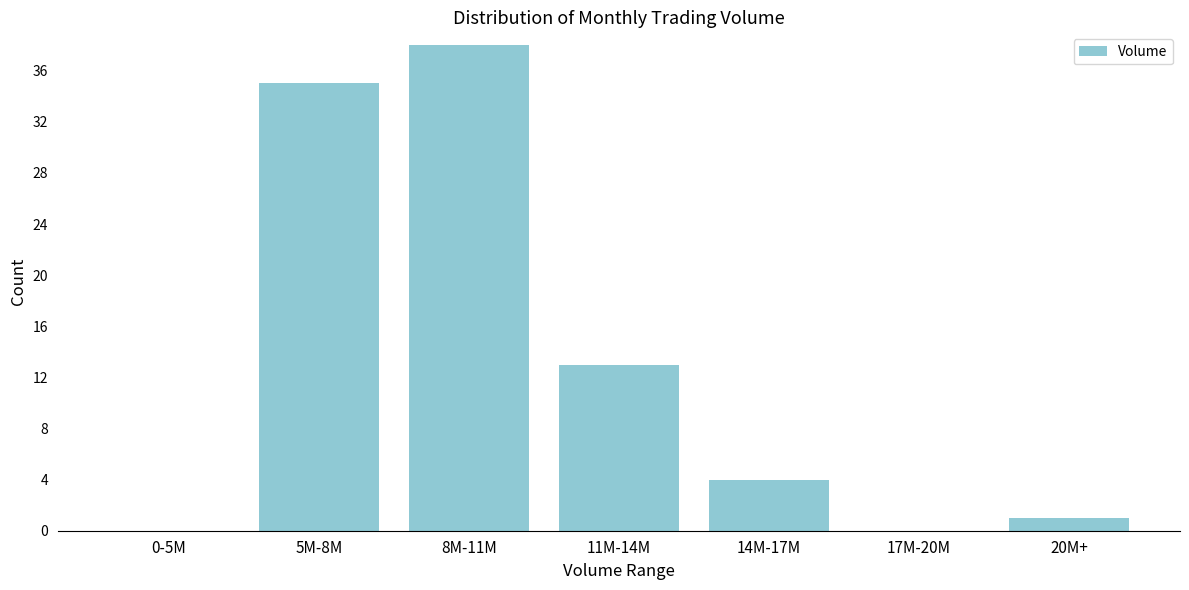

Reading left to right, list all the values displayed in this chart.

0-5M=0	5M-8M=35	8M-11M=38	11M-14M=13	14M-17M=4	17M-20M=0	20M+=1